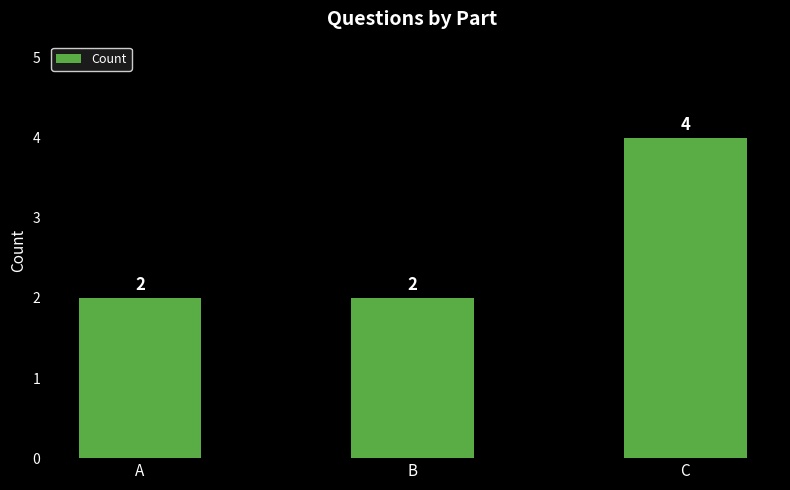

Count the values in the range 2 to 4.

3